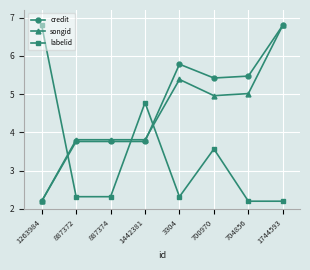

True or false: credit has more than 2 points higher than both neighbors.

False